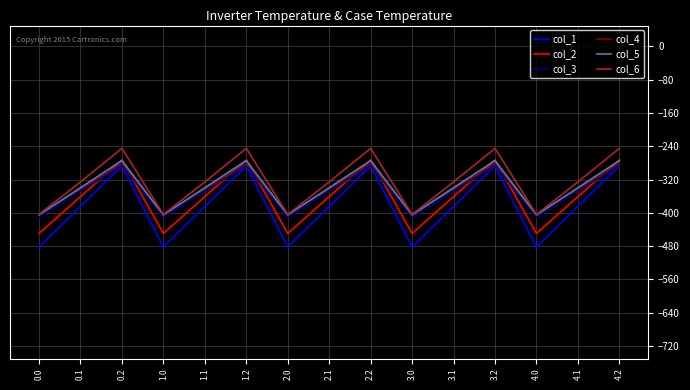

How many lines are shown in the chart?

6